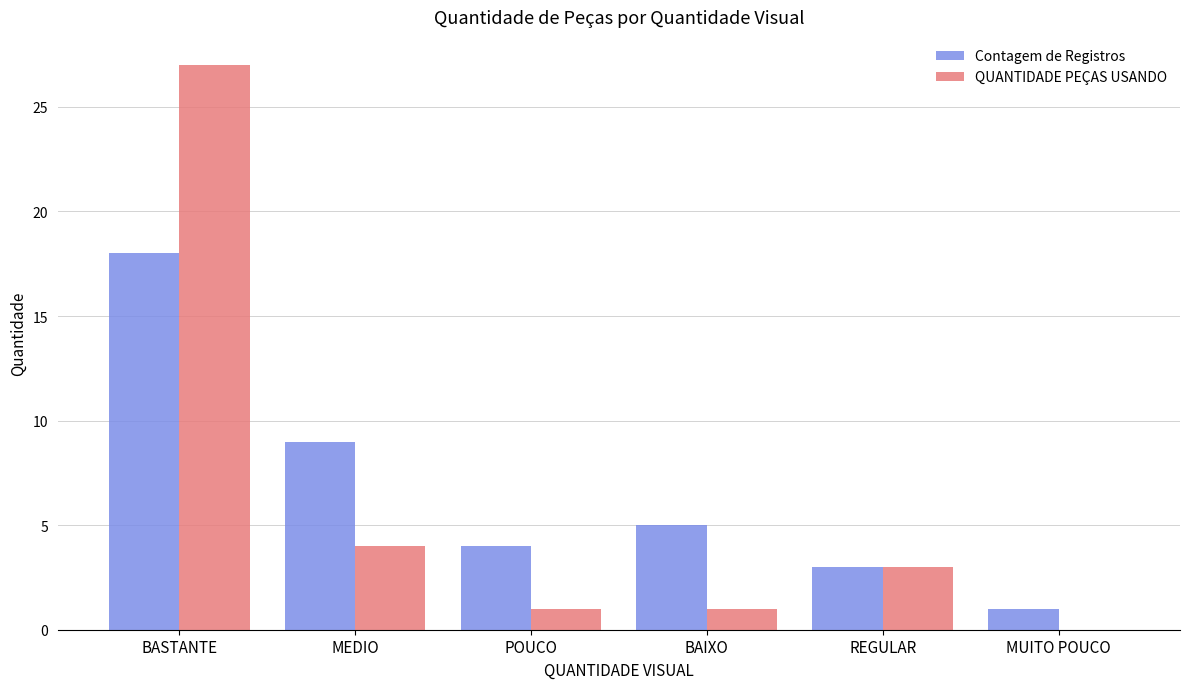

Which series changed the most between MEDIO and MUITO POUCO?

Contagem de Registros